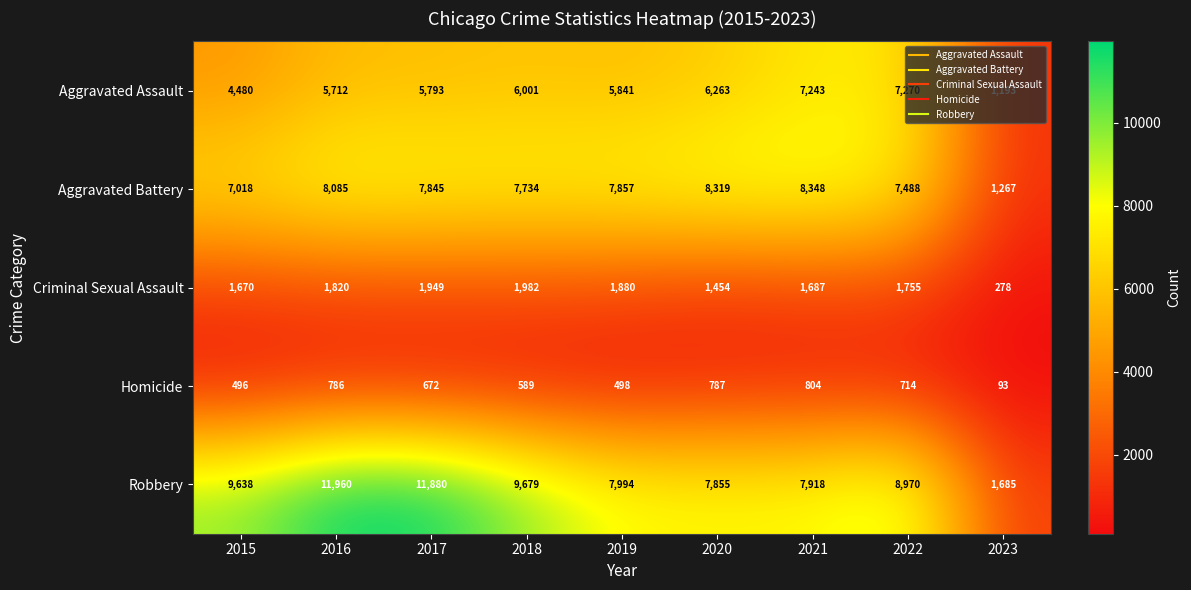

Which series has the largest total across all categories?

Robbery